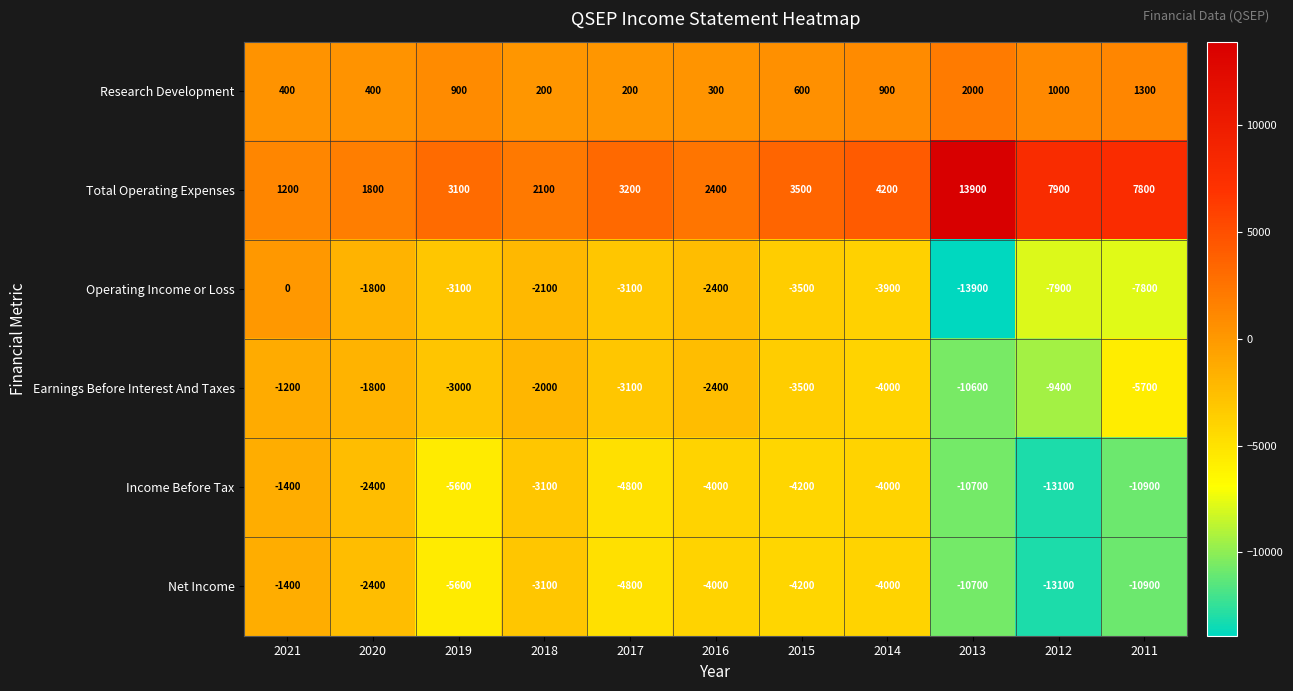

What is the total value across all series at 2016?

-10100